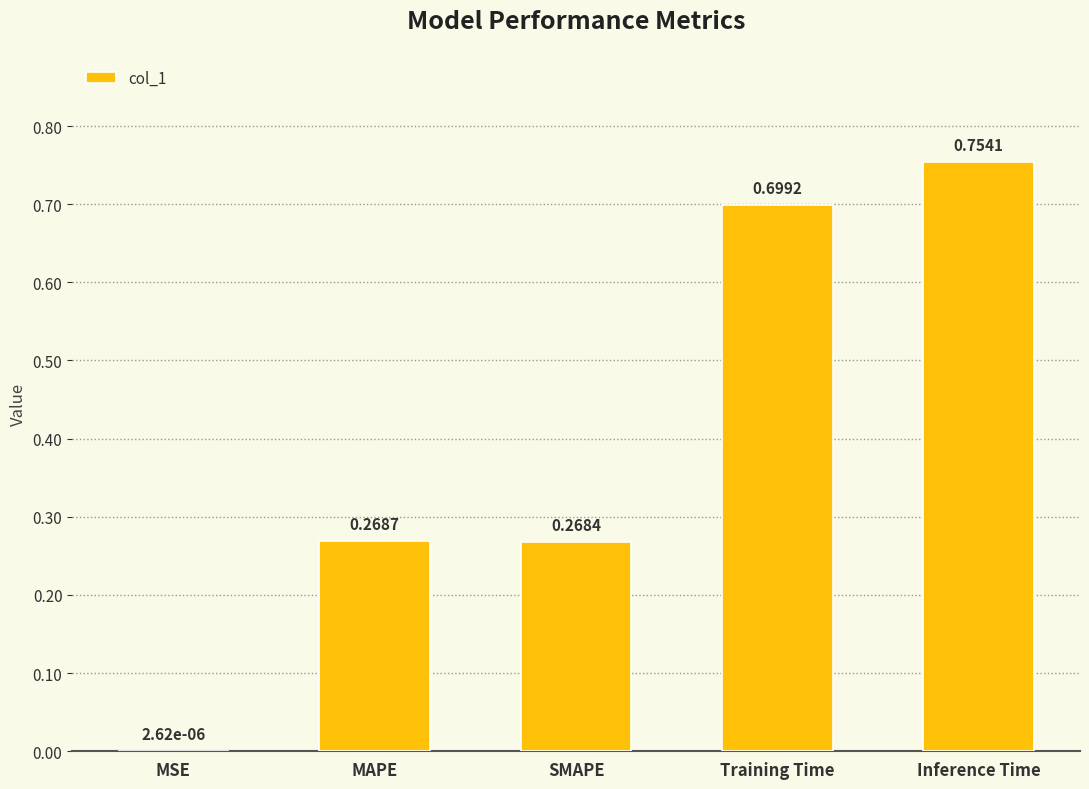

What is the sum of all values?

2.0